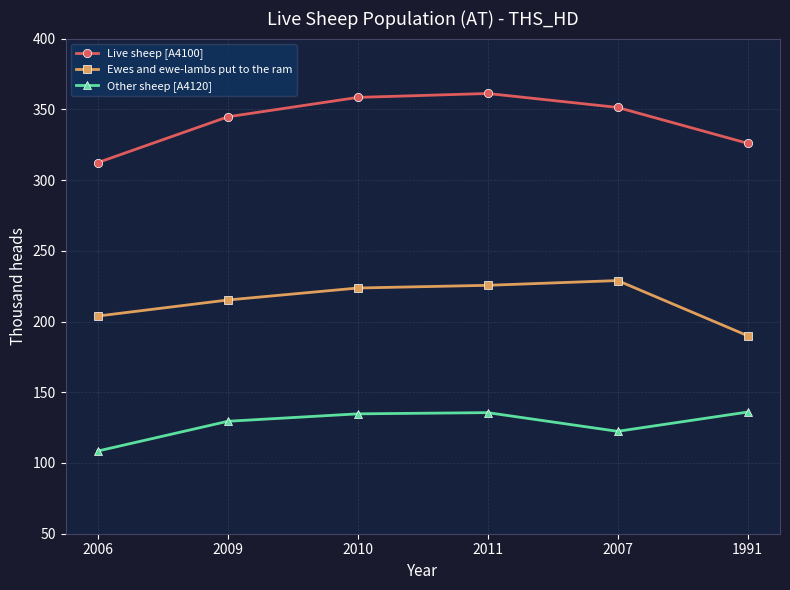

How many data points in Live sheep [A4100] are less than 351?

3